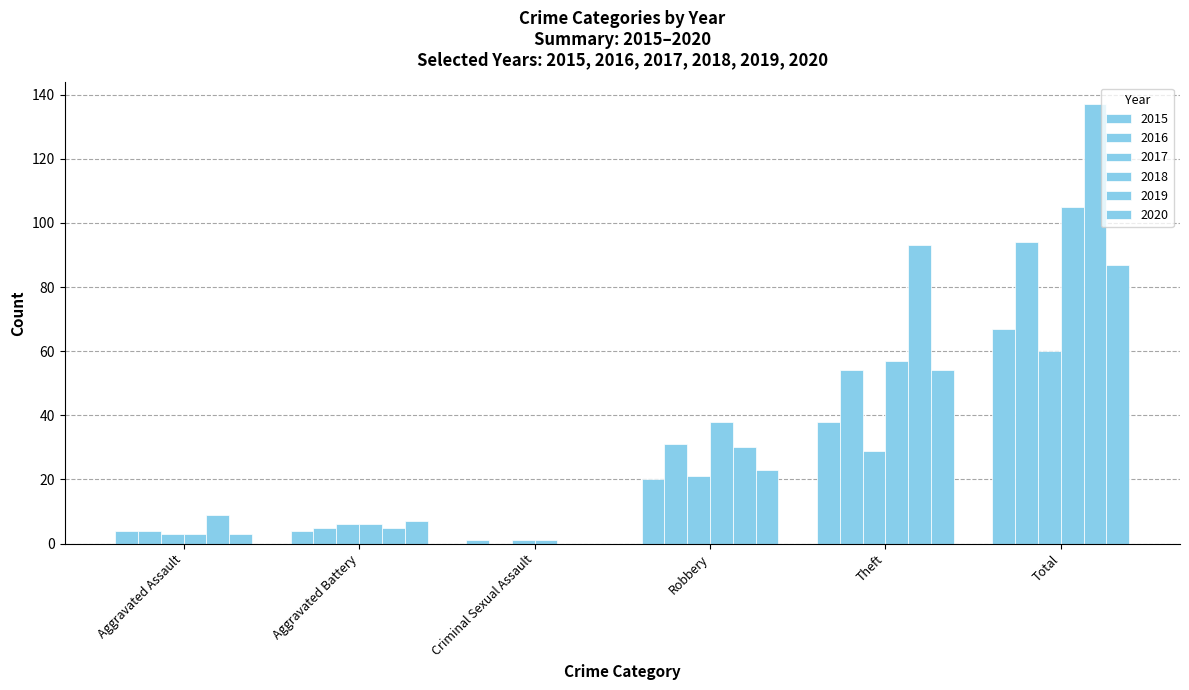

The value of 2020 at Criminal Sexual Assault is 33. True or false?

False